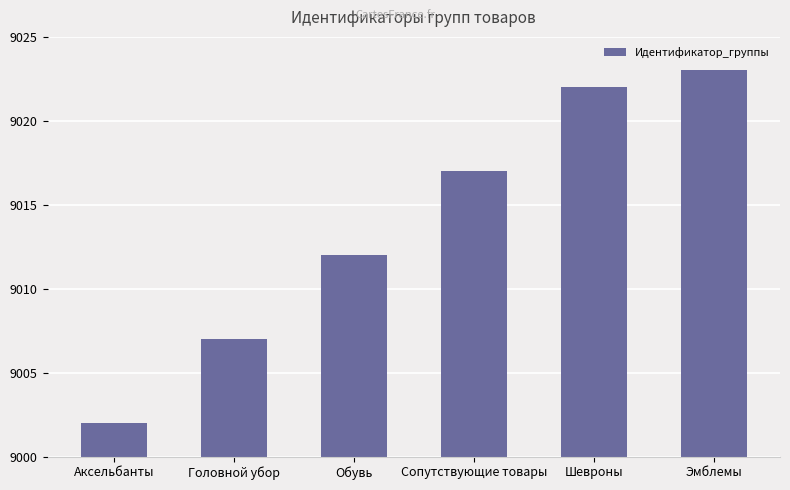

Rank the categories by value from lowest to highest.

Аксельбанты, Головной убор, Обувь, Сопутствующие товары, Шевроны, Эмблемы